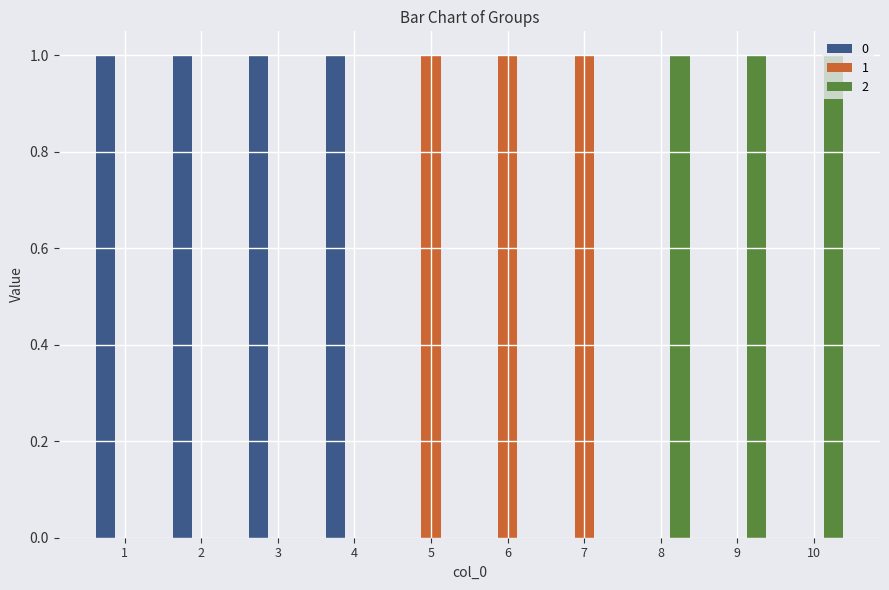

The value of 2 at 7 is -1. True or false?

False